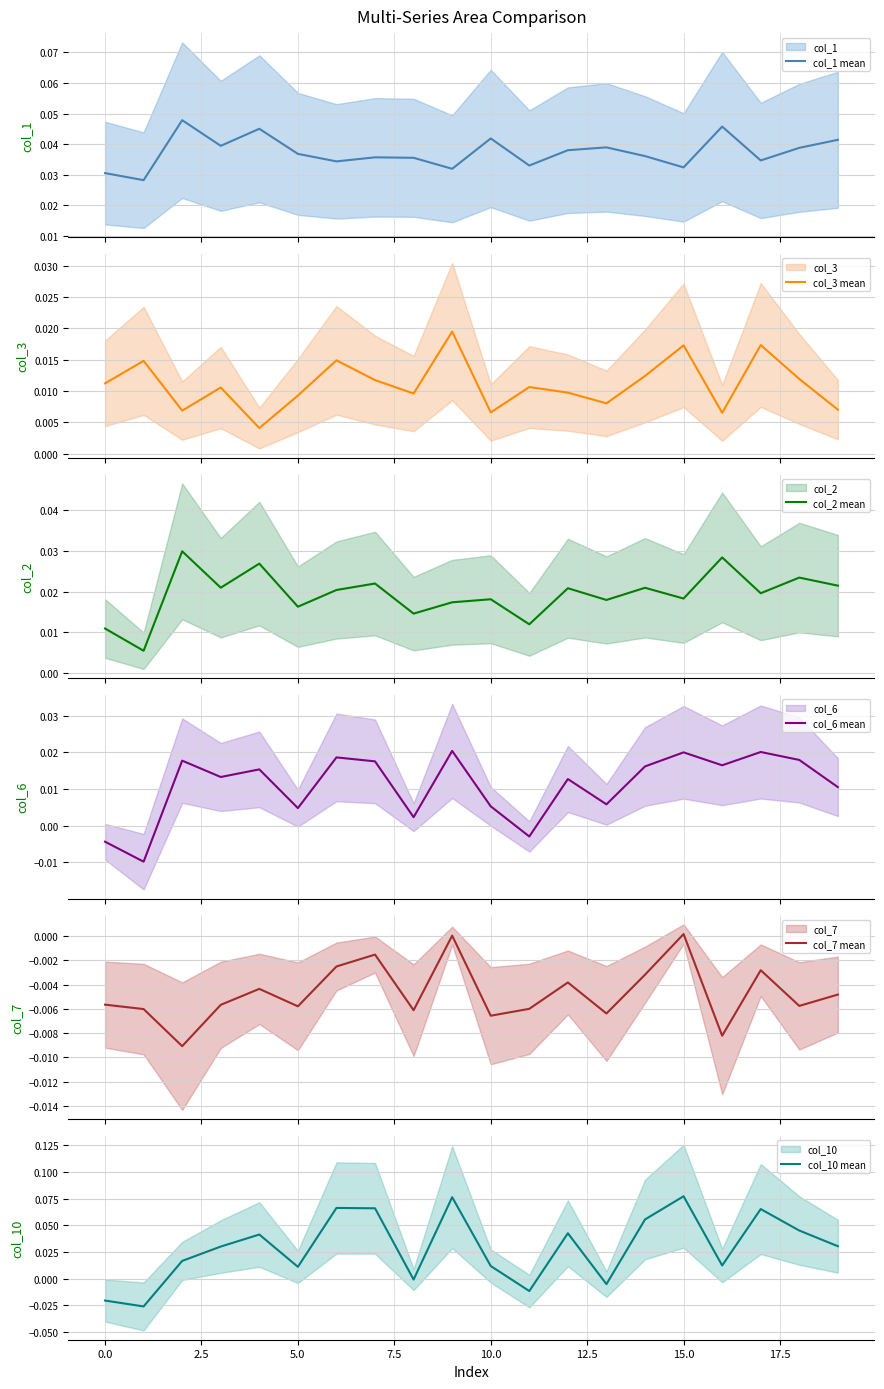

What is the spread (max minus min) of values at 15.0?

0.1